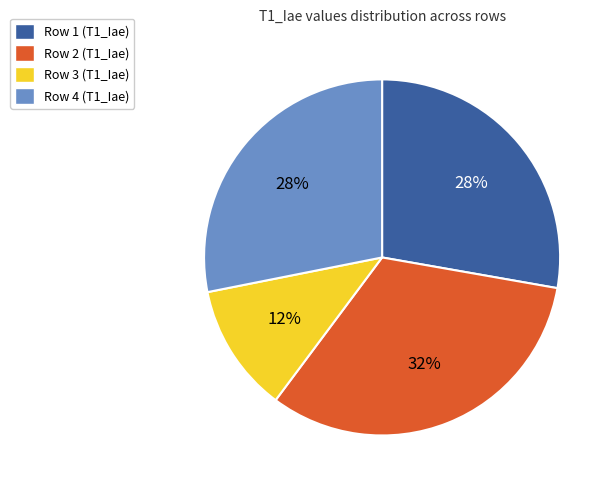

How many segments does this pie chart have?

4